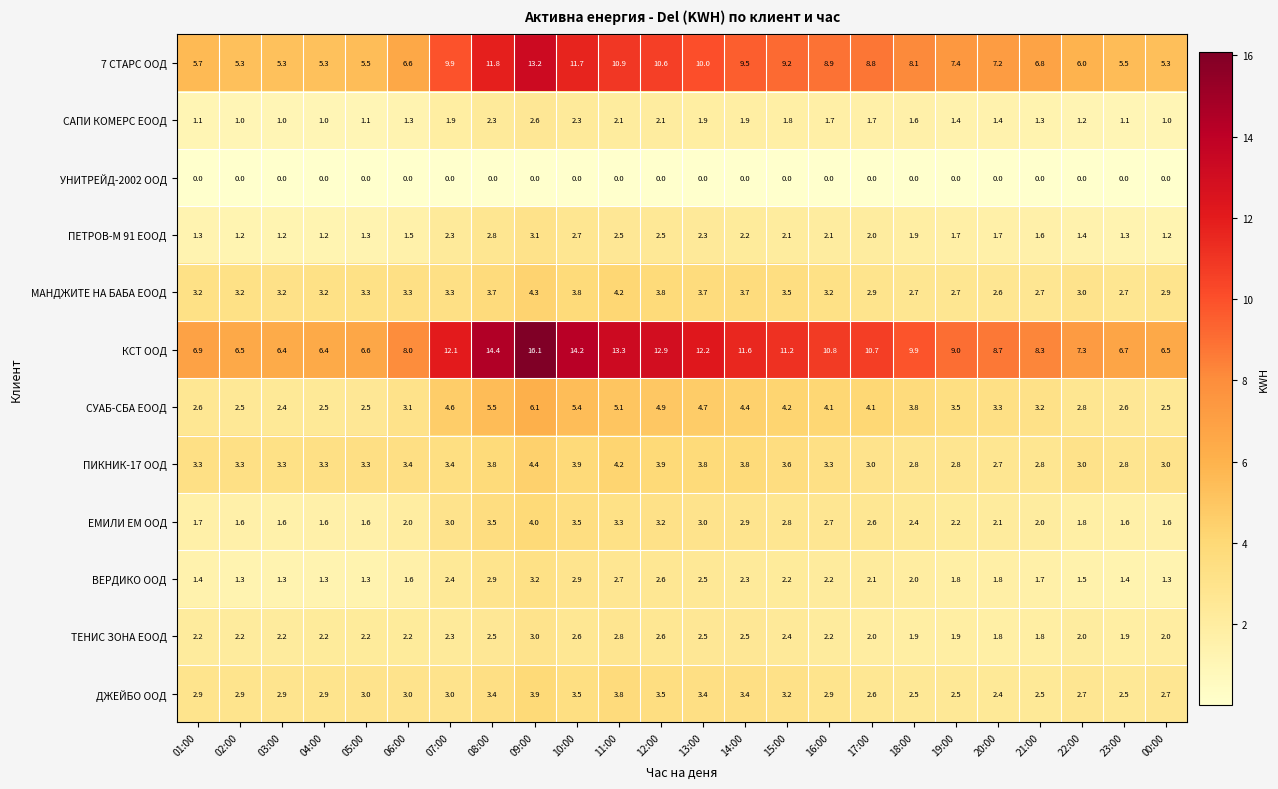

At 19:00, list the series in order from smallest to largest.

УНИТРЕЙД-2002 ООД, САПИ КОМЕРС ЕООД, ПЕТРОВ-М 91 ЕООД, ВЕРДИКО ООД, ТЕНИС ЗОНА ЕООД, ЕМИЛИ ЕМ ООД, ДЖЕЙБО ООД, МАНДЖИТЕ НА БАБА ЕООД, ПИКНИК-17 ООД, СУАБ-СБА ЕООД, 7 СТАРС ООД, КСТ ООД